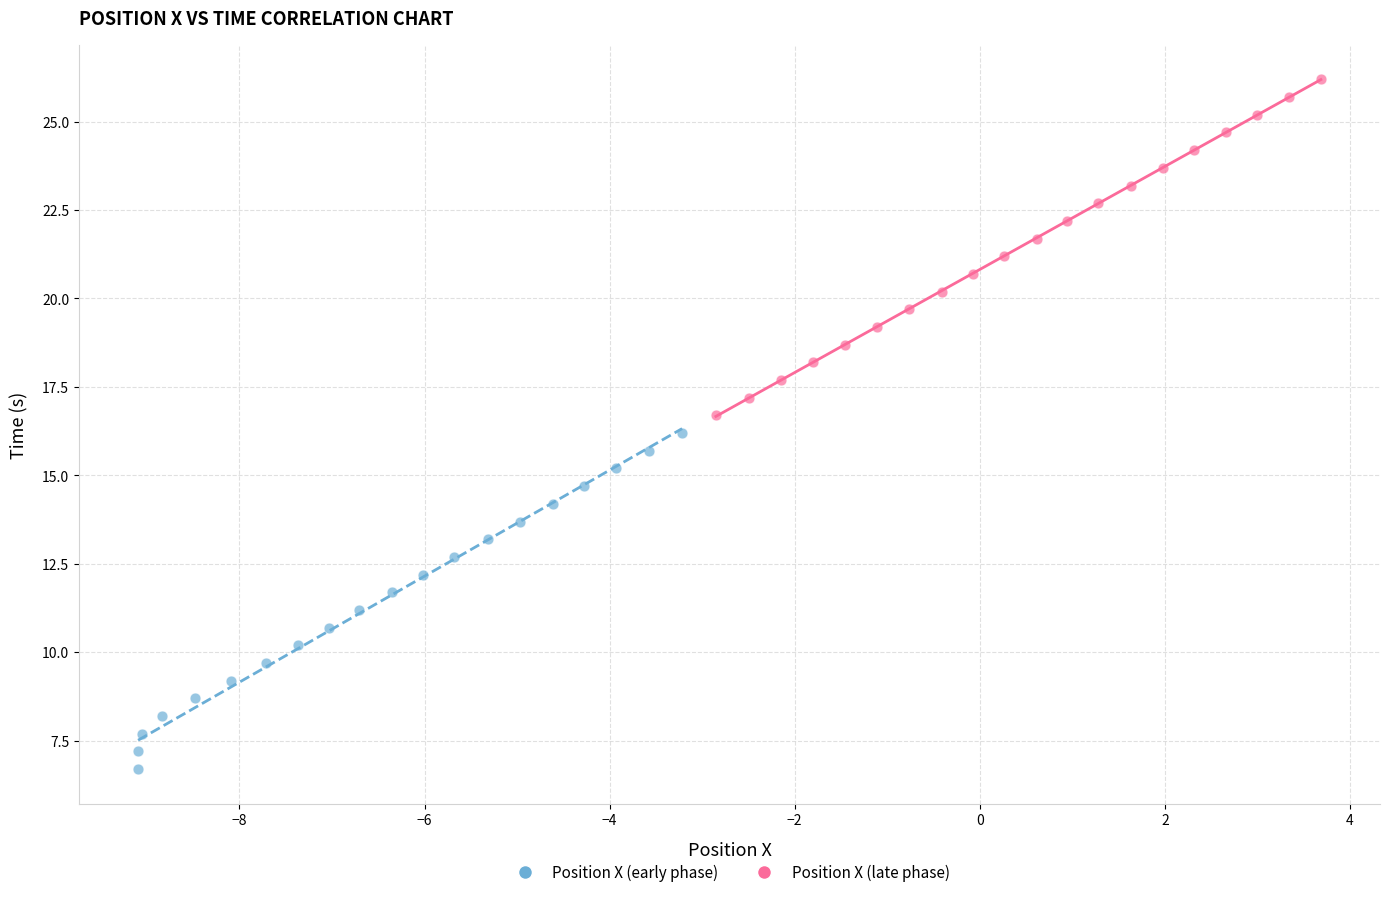

Which series reaches the maximum Y coordinate?

Position X (late phase)